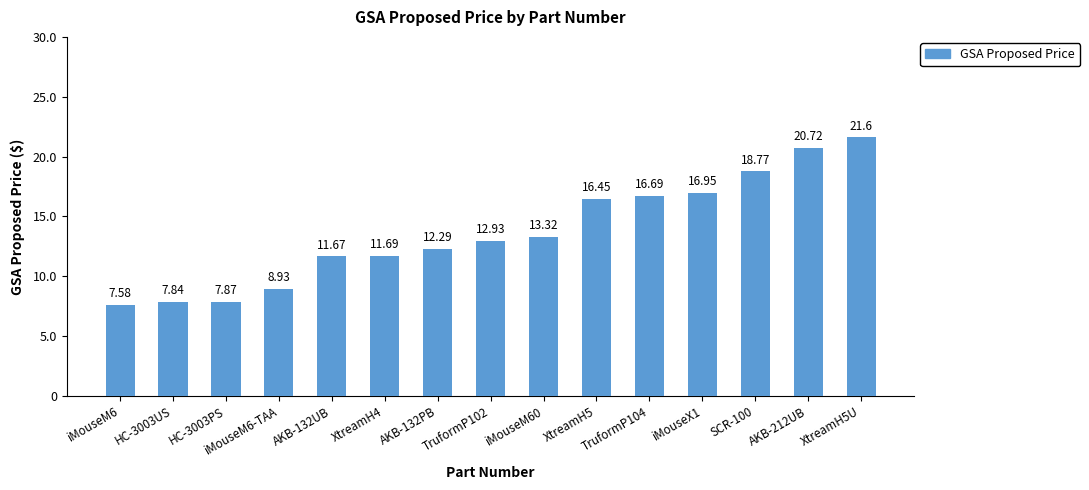

What is the change in value from iMouseM6 to AKB-212UB?

+13.1